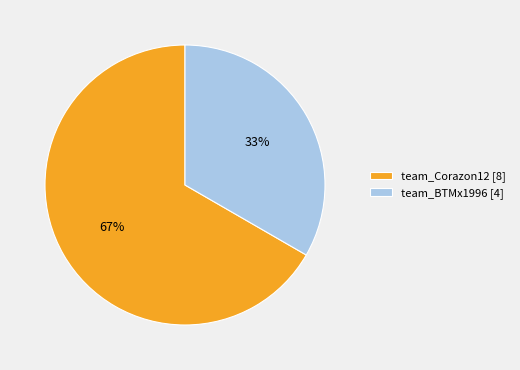

The team_Corazon12 slice represents 67% of the pie. True or false?

True